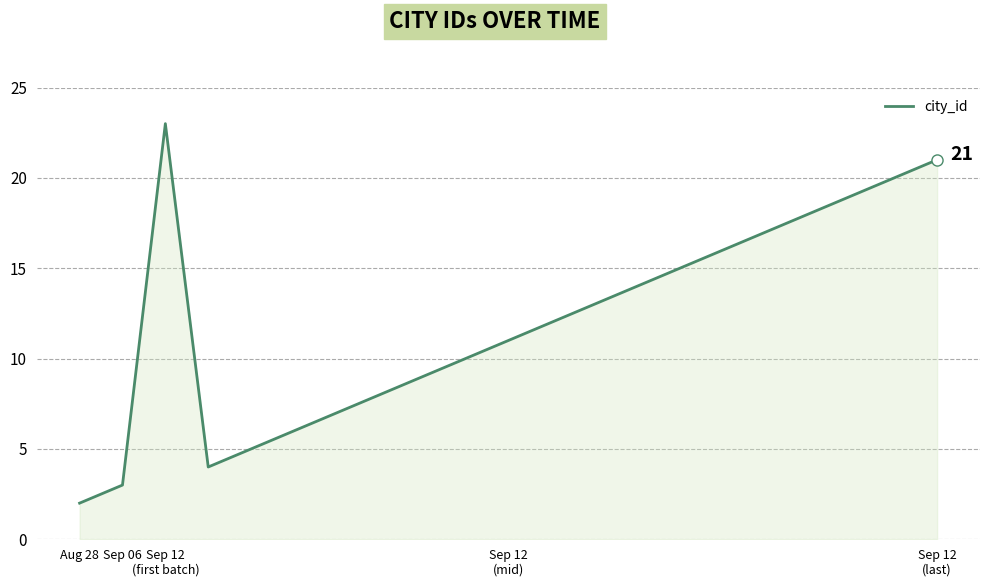

What is the maximum value shown in the chart?

23